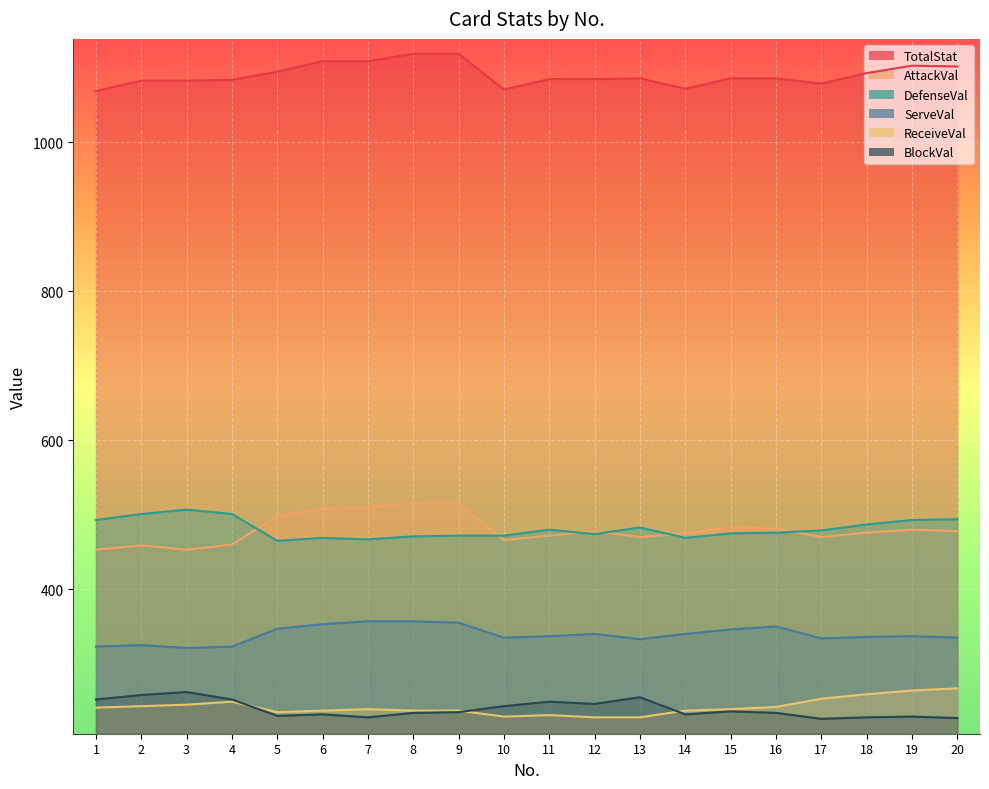

What is the sum of the BlockVal values at 4 and 5?

482